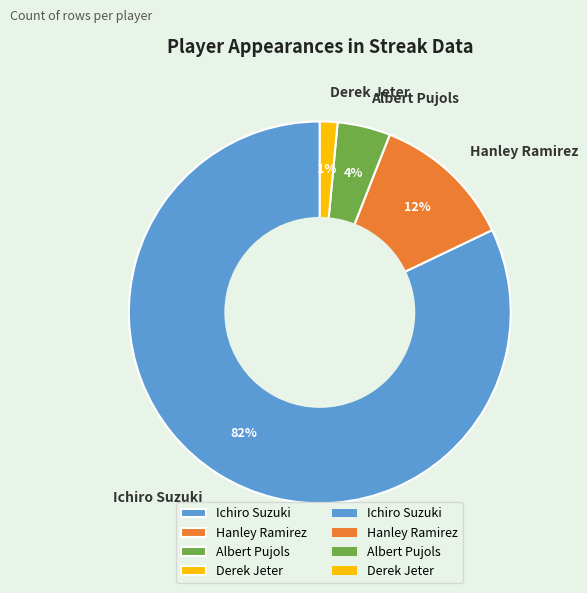

Is it true that Ichiro Suzuki is 82% of the pie?

True